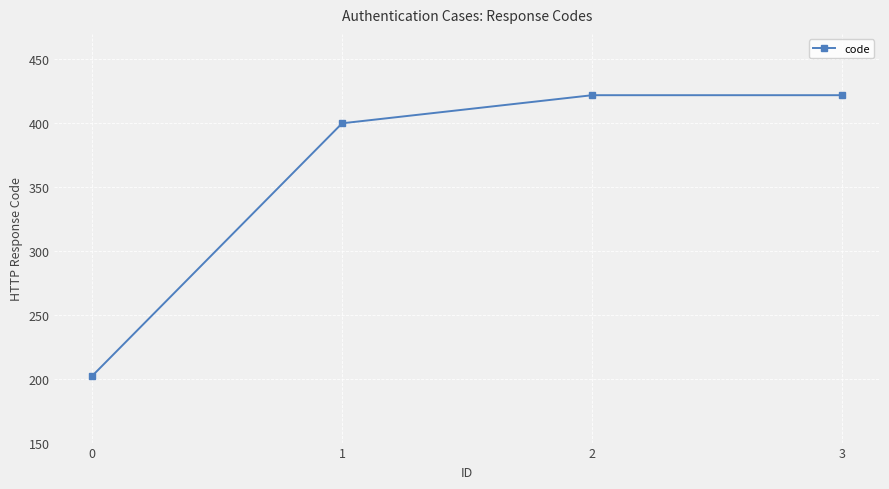

What is the value of the 2nd point from the left?

400